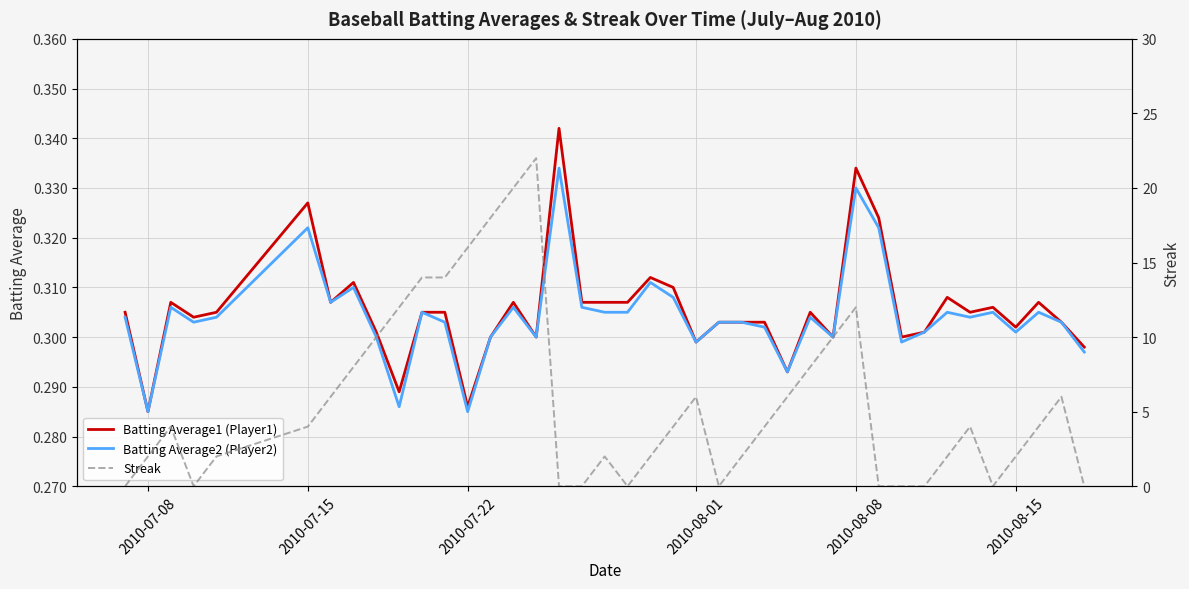

How many Batting Average2 (Player2) values are between 0 and 1?

40